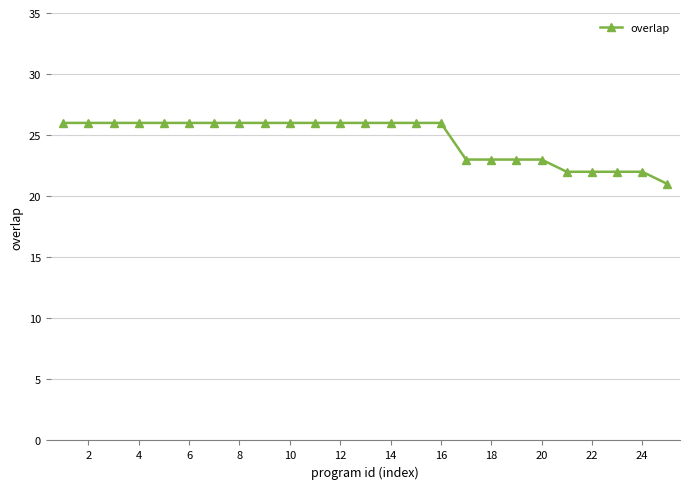

Does the chart have visible grid lines?

Yes